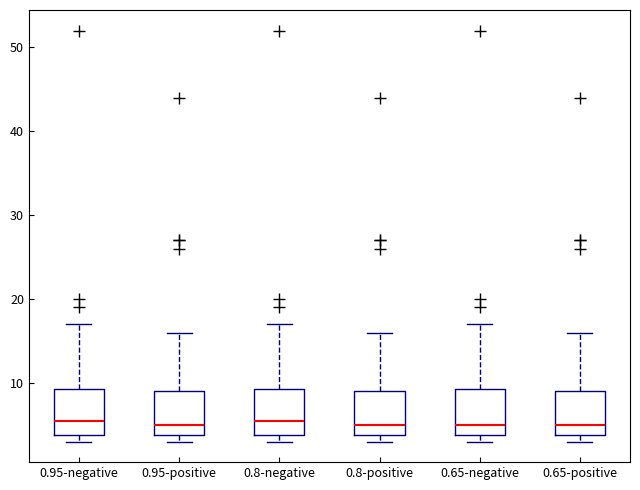

Reading left to right, transcribe this box plot: for each box, give where its median line is, the range the box spans, and where its two whiskers end, as read against the y-axis. The values are not printed on the chart, so give them approximately, as read against the axis.

0.95-negative: median 6, box 4 to 9, whiskers 3 to 17
0.95-positive: median 5, box 4 to 9, whiskers 3 to 16
0.8-negative: median 6, box 4 to 9, whiskers 3 to 17
0.8-positive: median 5, box 4 to 9, whiskers 3 to 16
0.65-negative: median 5, box 4 to 9, whiskers 3 to 17
0.65-positive: median 5, box 4 to 9, whiskers 3 to 16